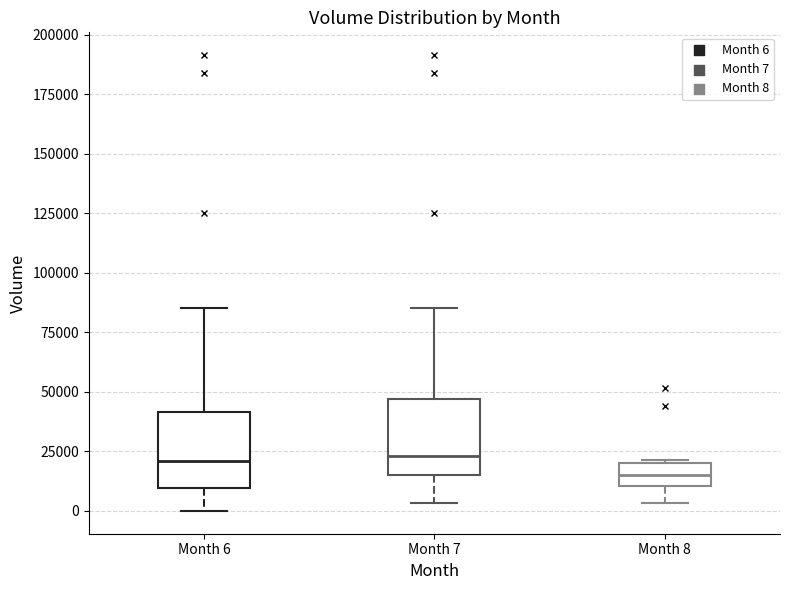

Reading left to right, transcribe this box plot: for each box, give where its median line is, the range the box spans, and where its two whiskers end, as read against the y-axis. The values are not printed on the chart, so give them approximately, as read against the axis.

Month 6: median 20000, box 10000 to 40000, whiskers 0 to 85000
Month 7: median 25000, box 15000 to 45000, whiskers 5000 to 85000
Month 8: median 15000, box 10000 to 20000, whiskers 5000 to 20000